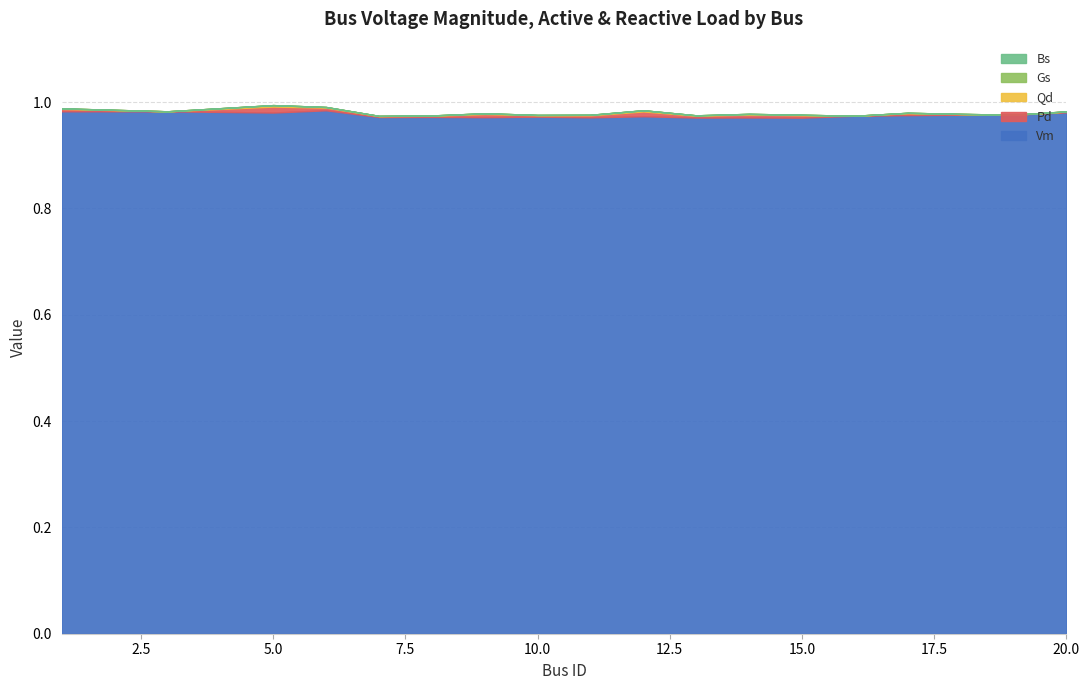

Which series has the largest range (max minus min)?

Vm